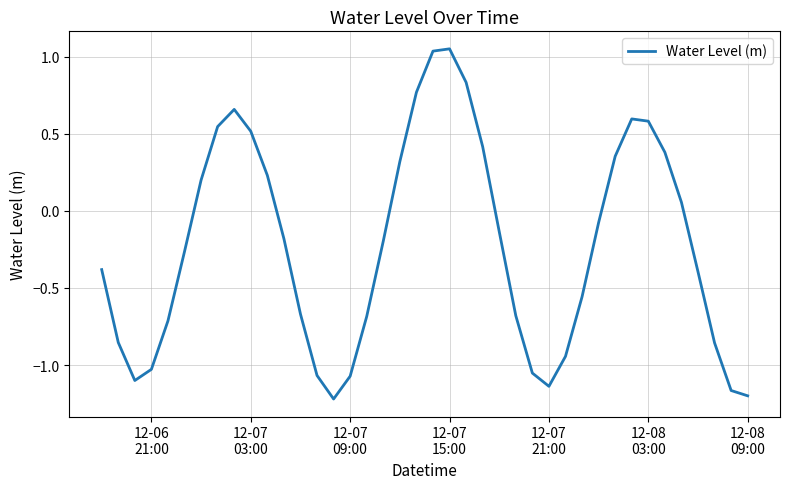

What is the difference between the maximum and minimum values?

2.3